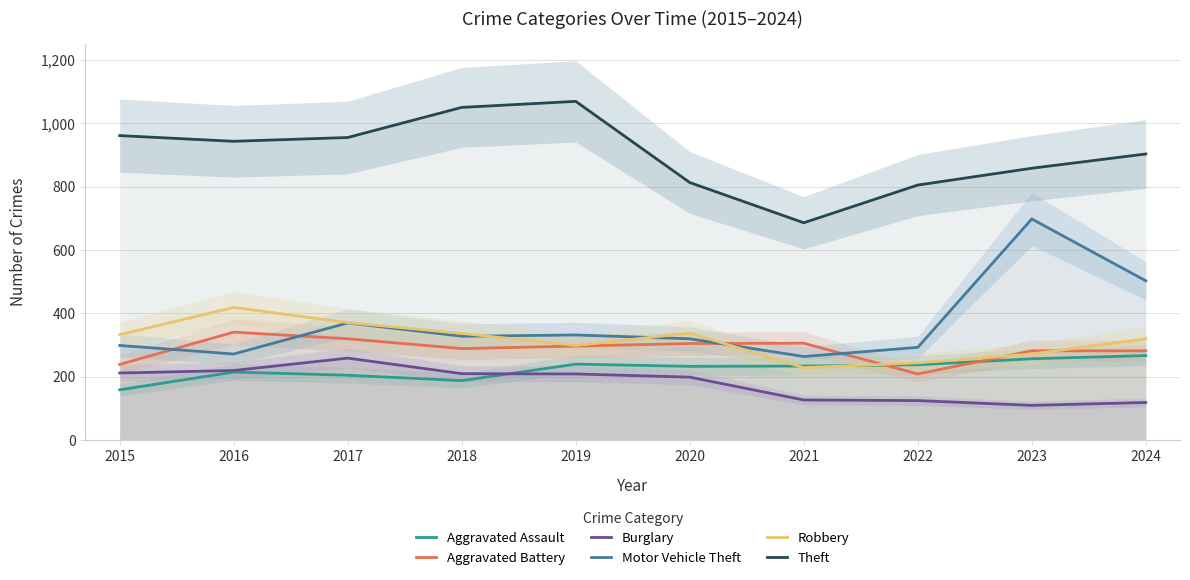

The value of Aggravated Assault at 2020 is 372. True or false?

False